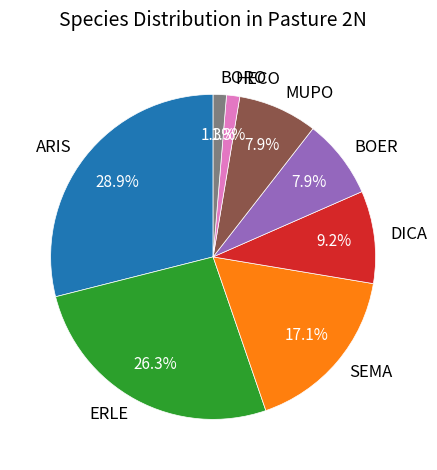

Which has a higher value, HECO or BOER?

BOER